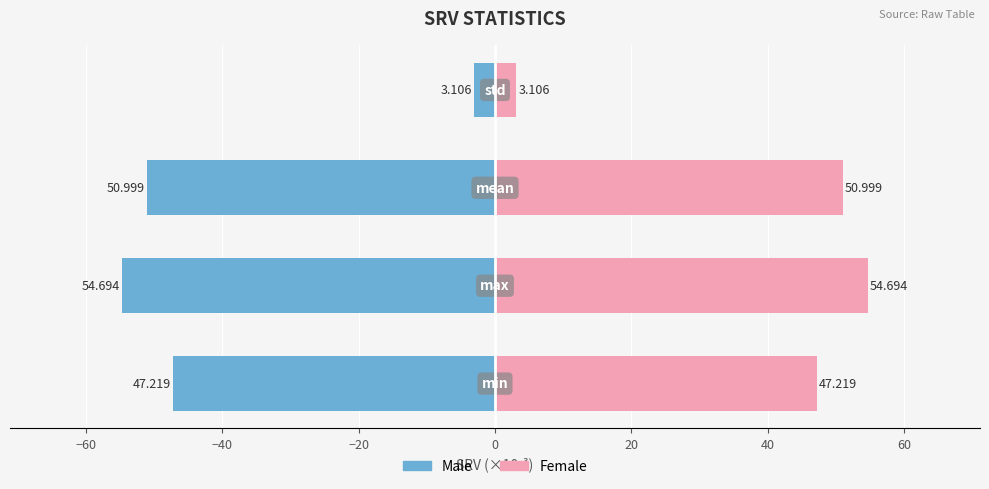

What is the value of the Male bar at the 2nd from the left?

-54.7